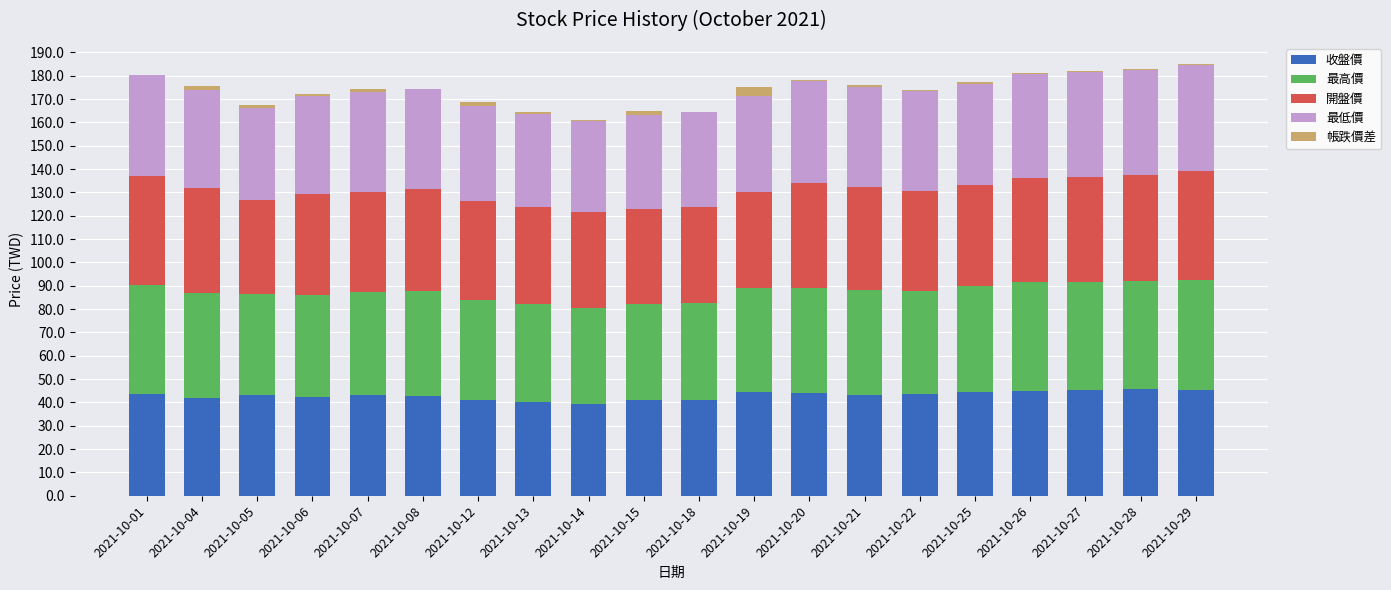

How many series are shown in this chart?

5